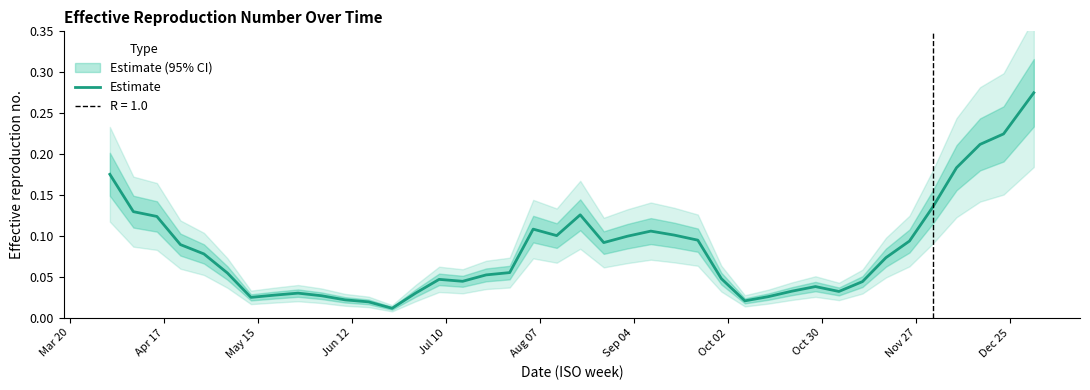

True or false: there are more than 0 points higher than both neighbors.

True